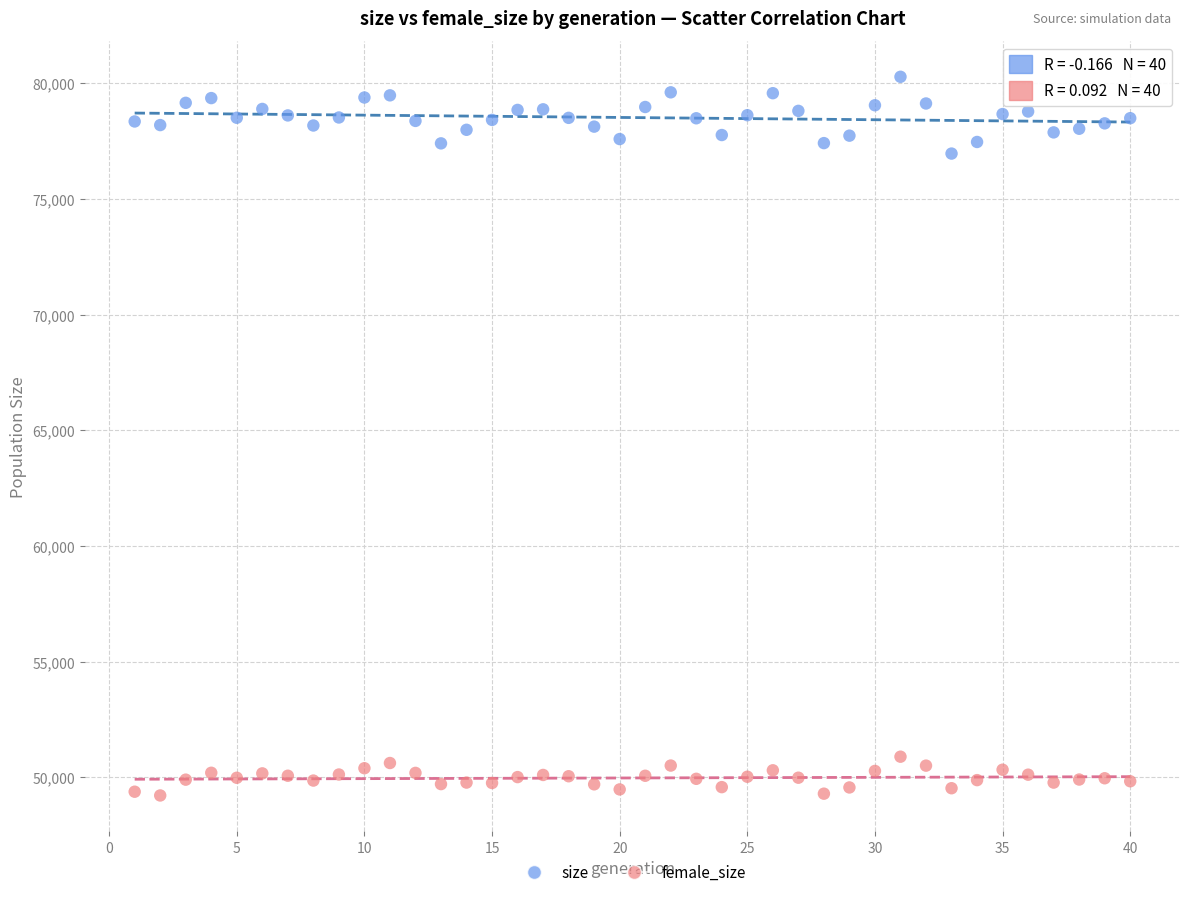

Across all data points, what is the range of Y values (max minus min)?

31050